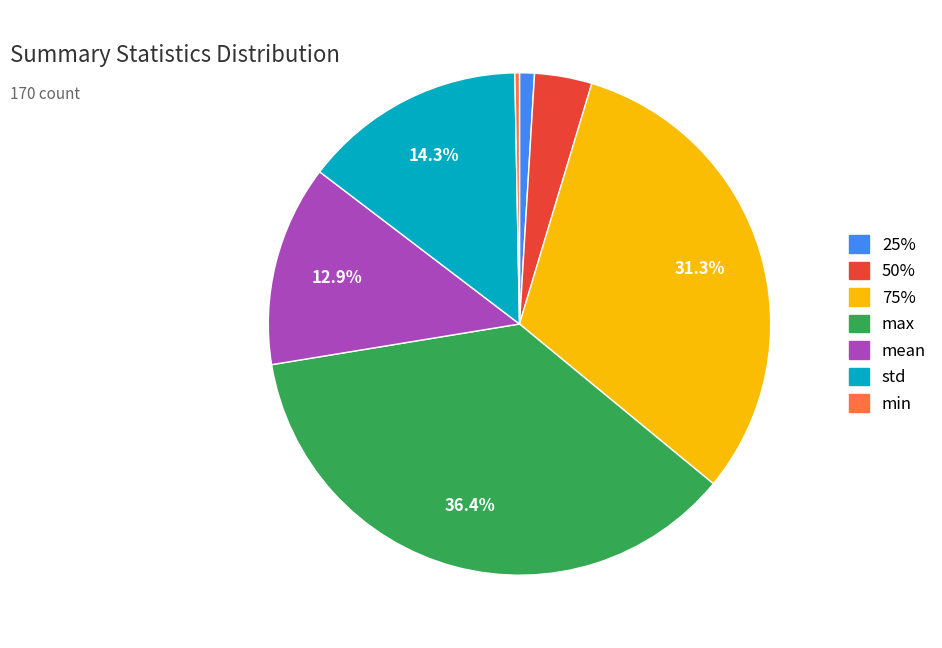

Is there a majority slice in this chart?

No